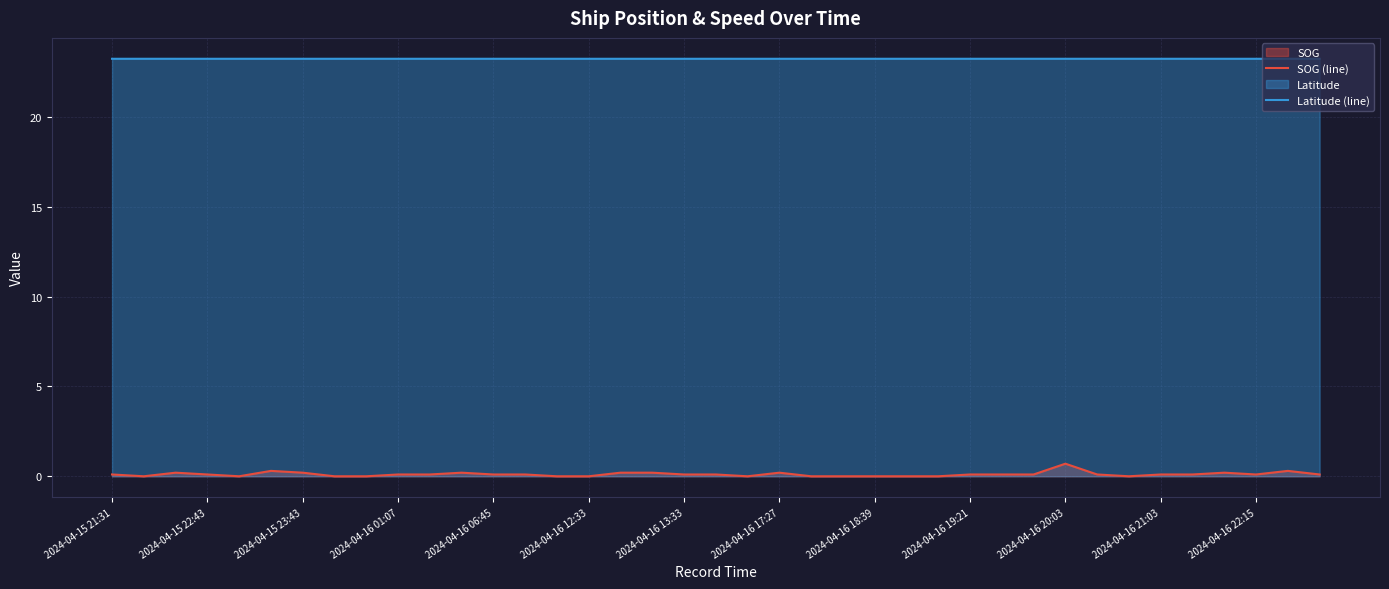

True or false: Latitude (line) has a value of 13.8 at 2024-04-16 01:07.

False